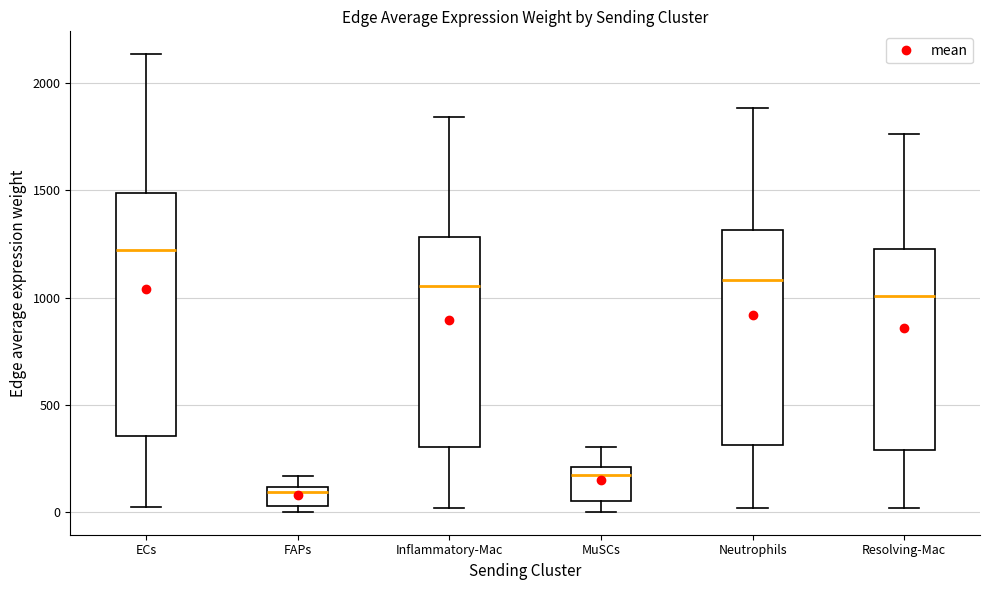

Where does the upper whisker of the box for FAPs end on the y-axis? The values are not printed on the chart, so give them approximately, as read against the axis.

150